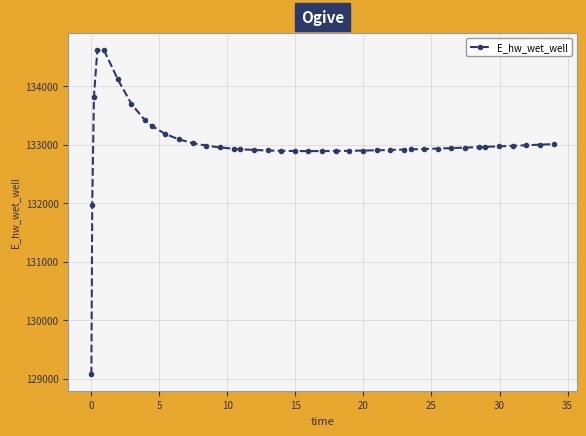

What is the difference between the maximum and minimum values?

5557.7